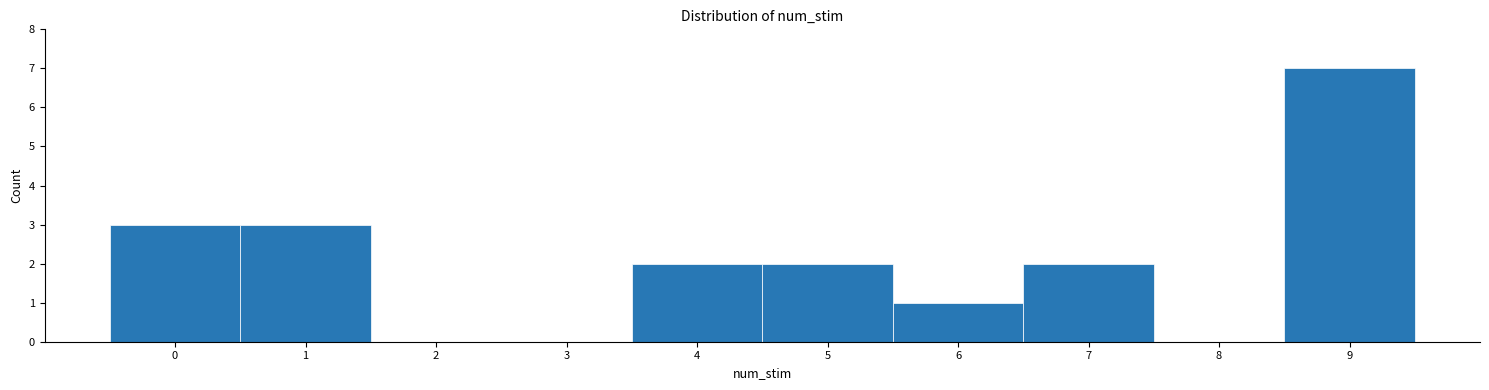

Reading left to right, list every bar in this chart as the range it spans on the x-axis followed by its height. The values are not printed on the chart, so give them approximately, as read against the axis.

-0.5 to 0.5: 3
0.5 to 1.5: 3
1.5 to 2.5: 0
2.5 to 3.5: 0
3.5 to 4.5: 2
4.5 to 5.5: 2
5.5 to 6.5: 1
6.5 to 7.5: 2
7.5 to 8.5: 0
8.5 to 9.5: 7